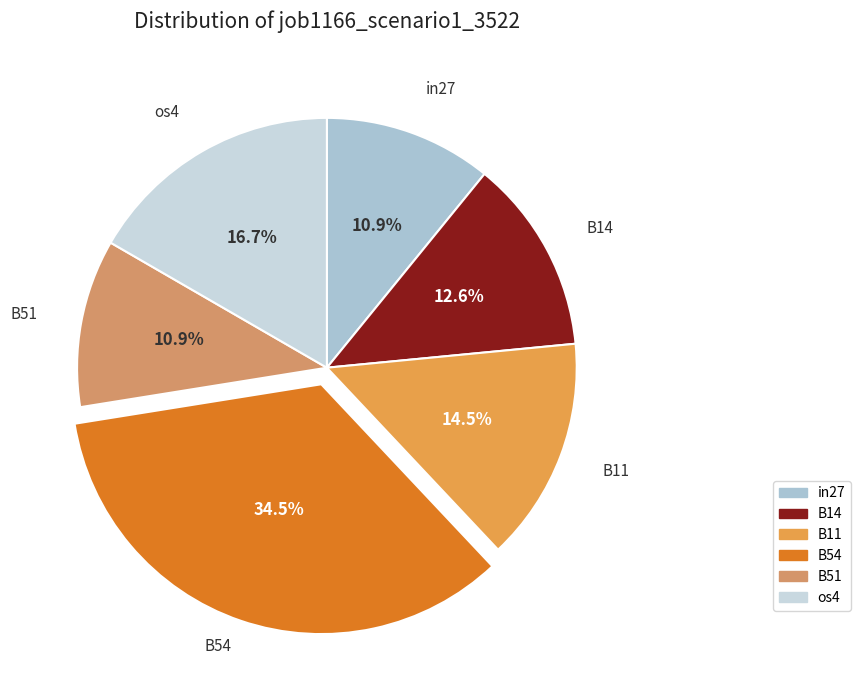

Is there a majority slice in this chart?

No